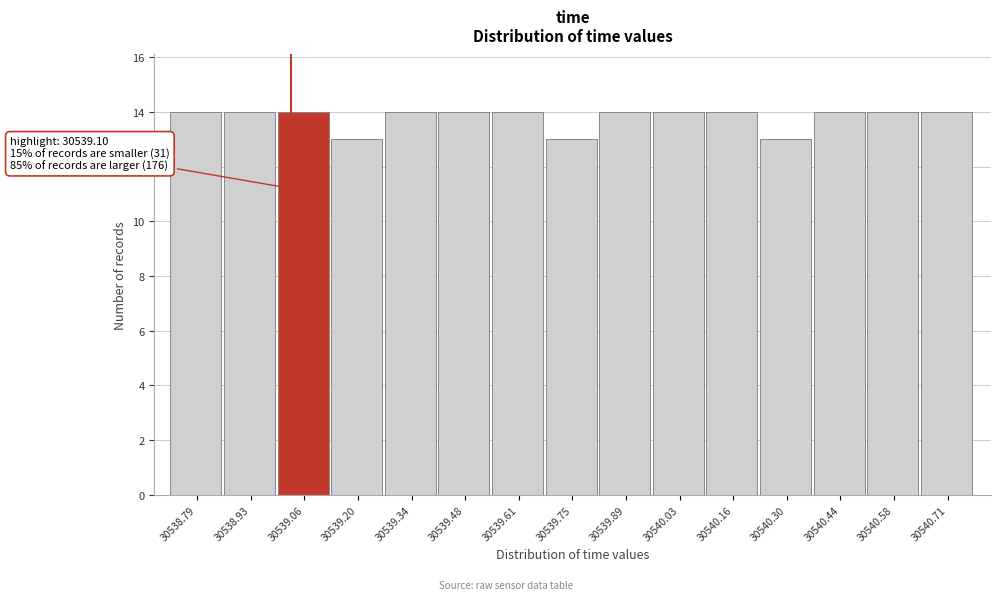

Reading left to right, extract all data points from this chart.

30538.79=14	30538.93=14	30539.06=14	30539.20=13	30539.34=14	30539.48=14	30539.61=14	30539.75=13	30539.89=14	30540.03=14	30540.16=14	30540.30=13	30540.44=14	30540.58=14	30540.71=14